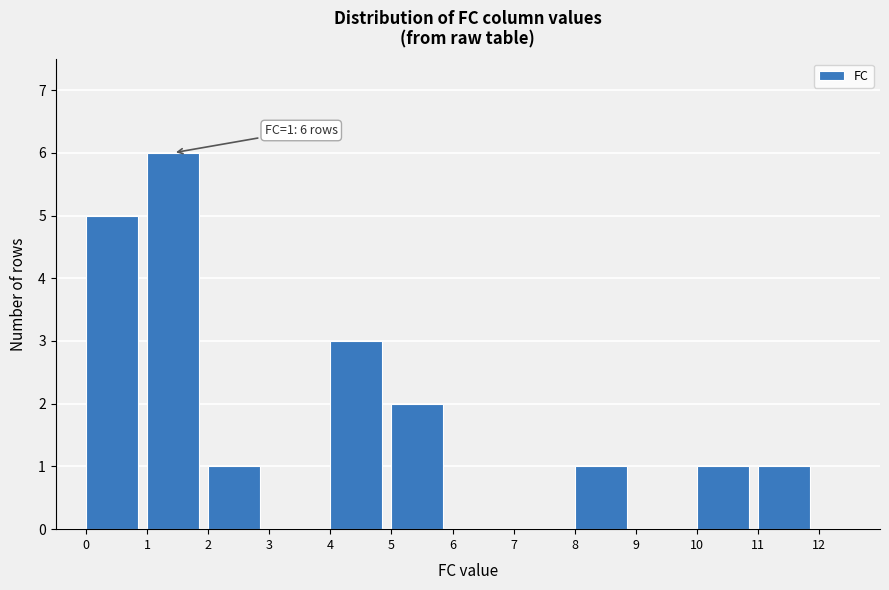

Over which range of the x-axis is the bar tallest?

1 to 2